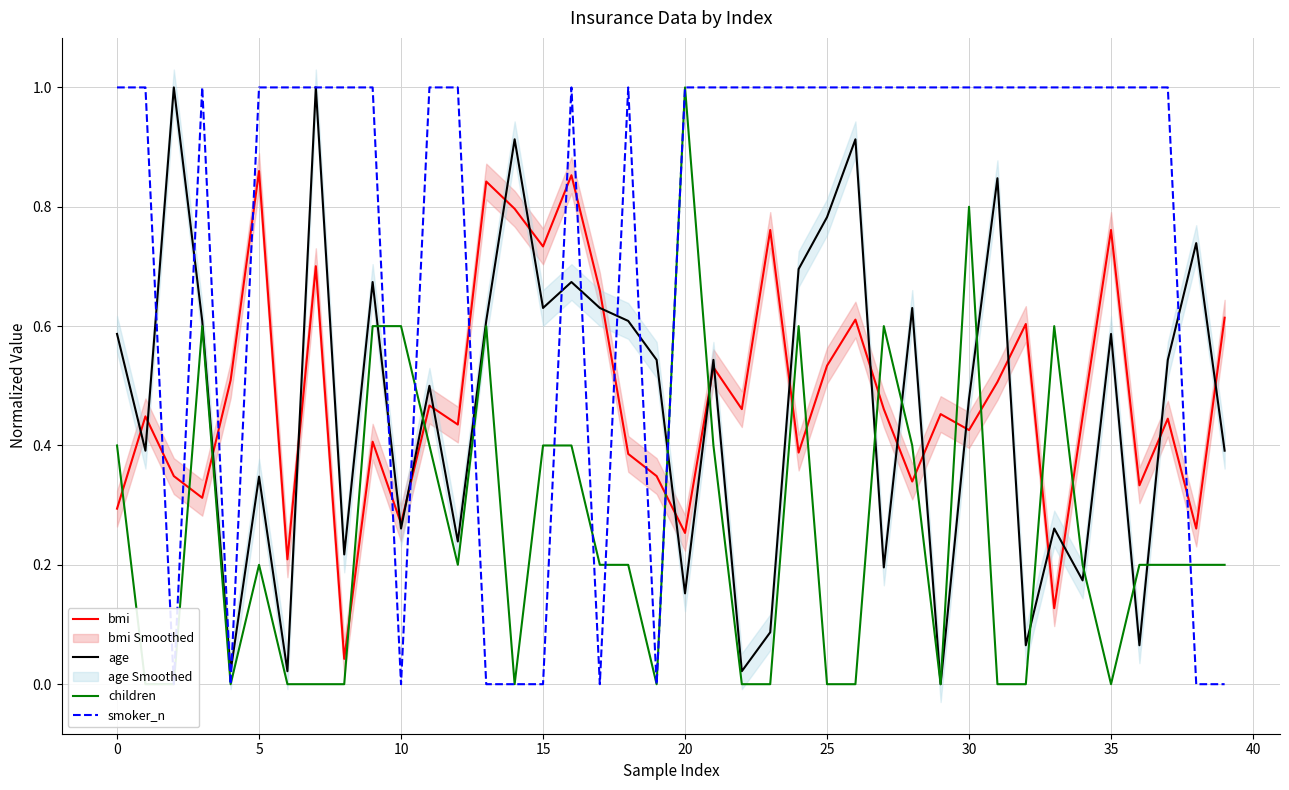

Read the smoker_n value at 30.

1.0